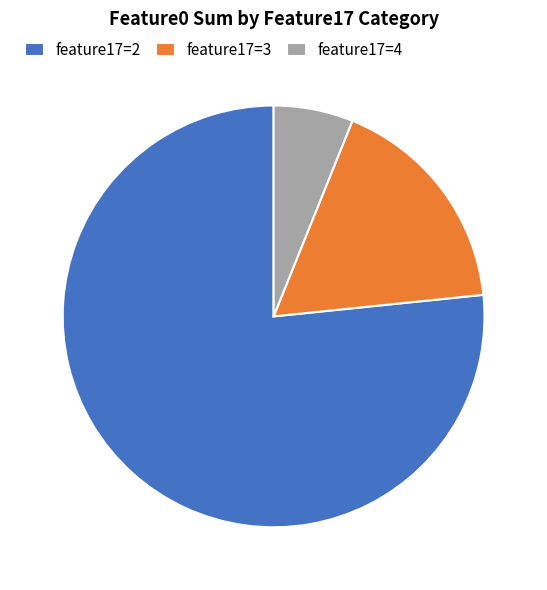

Is there a majority slice in this chart?

Yes